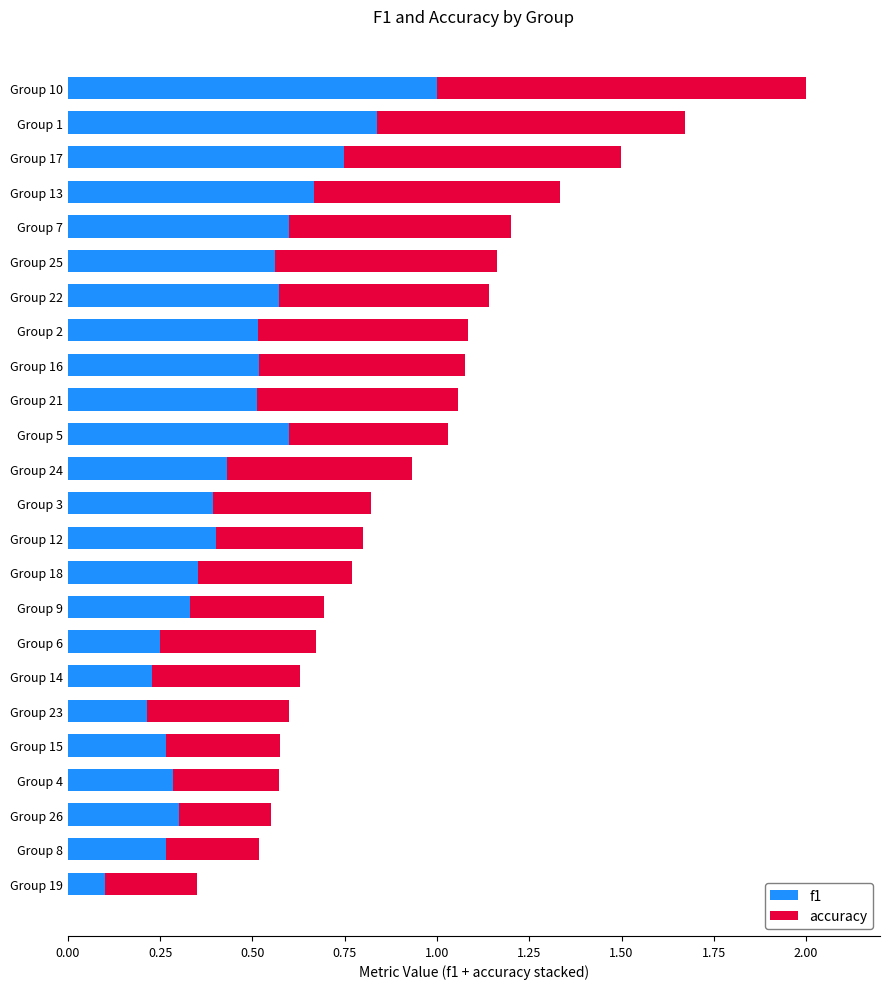

At which category is the sum across all series the highest?

Group 10